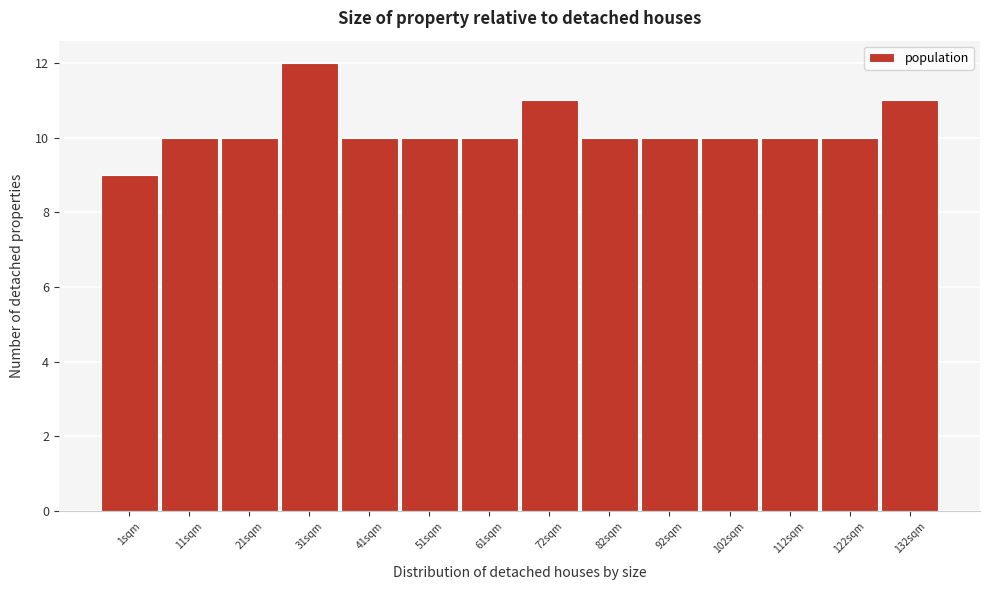

Reading left to right, extract all data points from this chart.

1sqm=9	11sqm=10	21sqm=10	31sqm=12	41sqm=10	51sqm=10	61sqm=10	72sqm=11	82sqm=10	92sqm=10	102sqm=10	112sqm=10	122sqm=10	132sqm=11